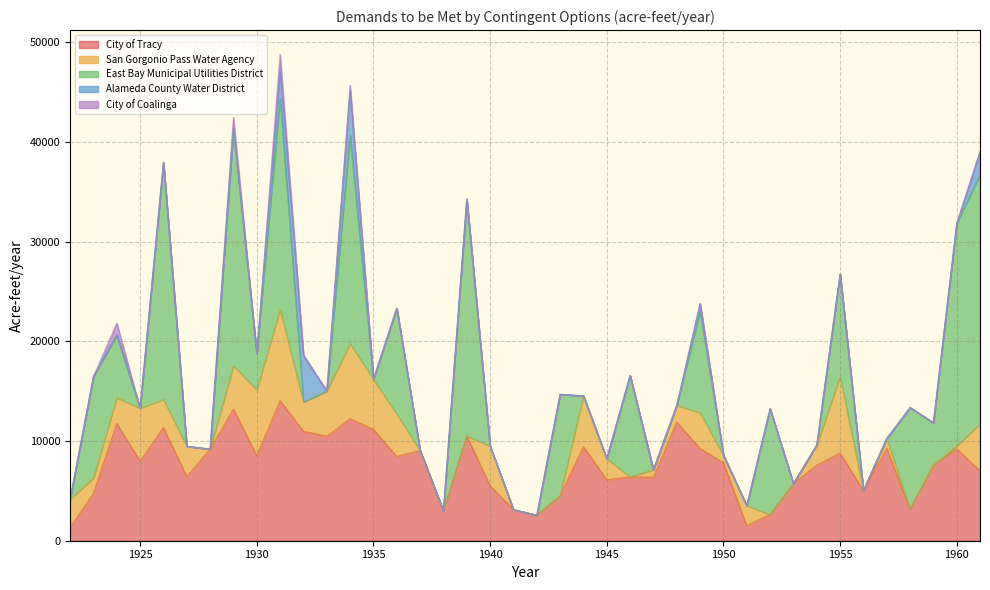

True or false: City of Tracy and City of Coalinga cross at least once.

False